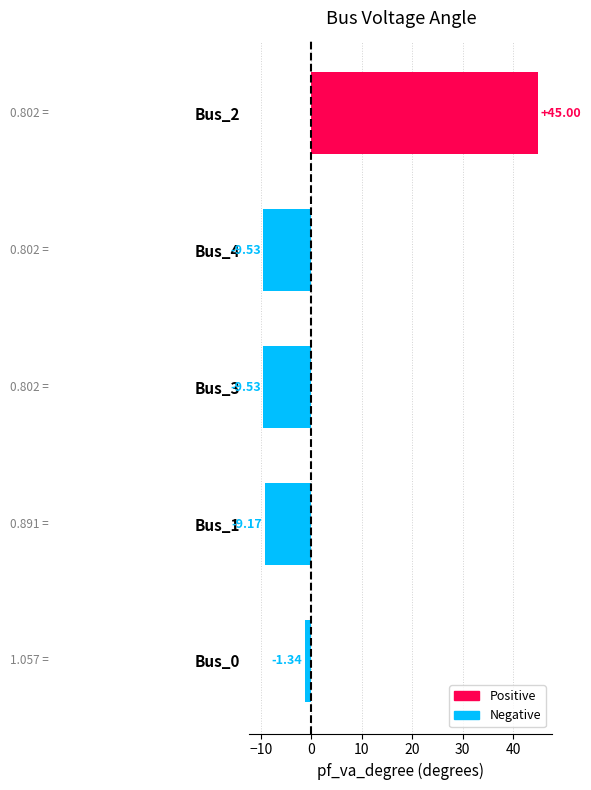

What is the change in value from Bus_0 to Bus_4?

-8.2